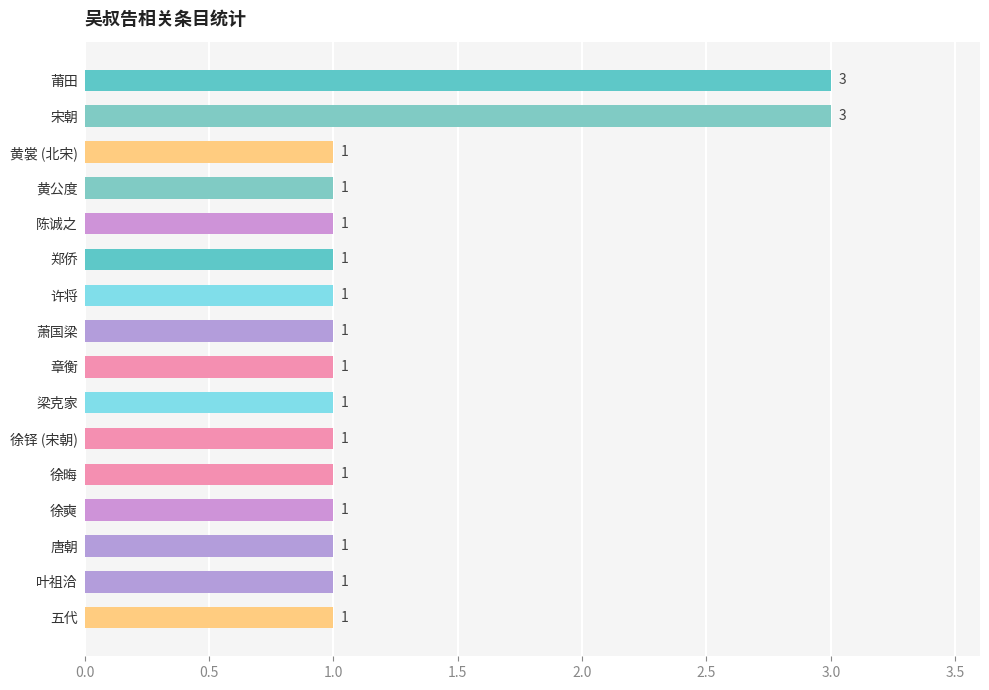

How many bars are there in total?

16